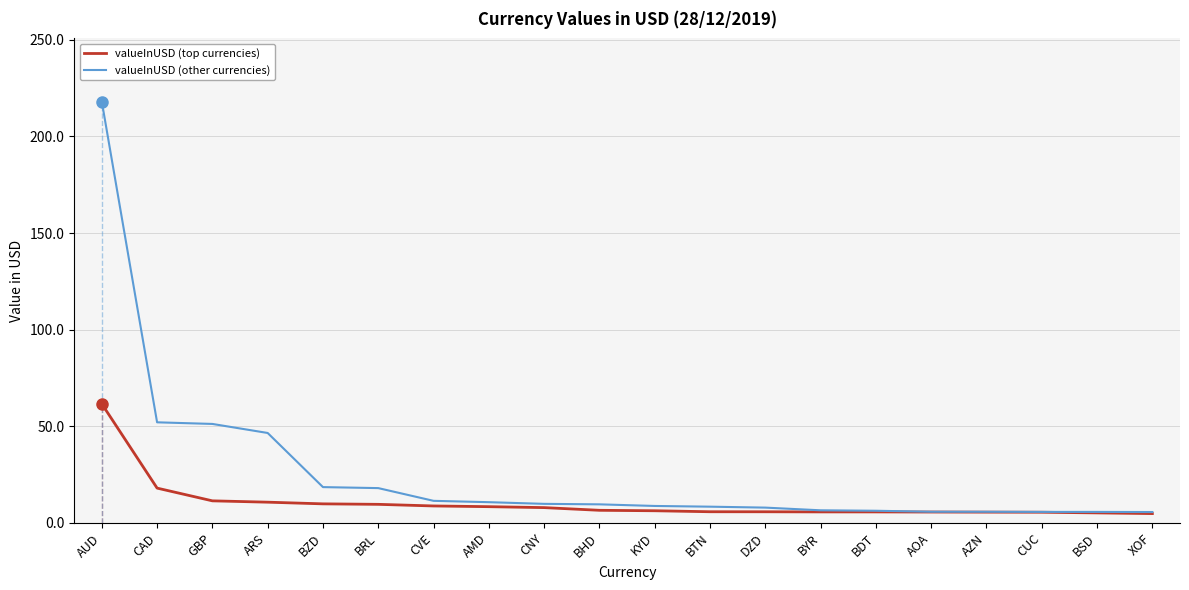

True or false: valueInUSD (other currencies) and valueInUSD (top currencies) intersect in this chart.

False